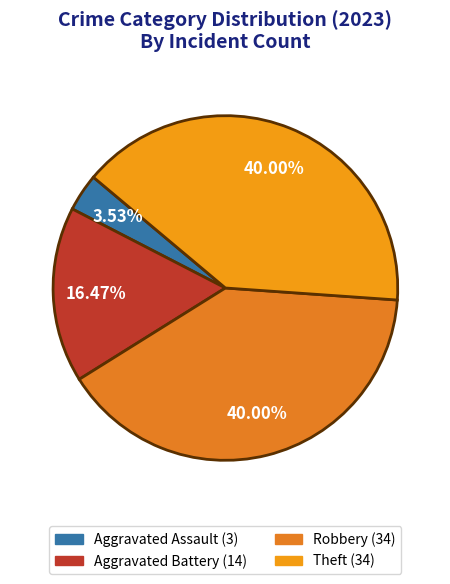

How many slices are in this pie chart?

4